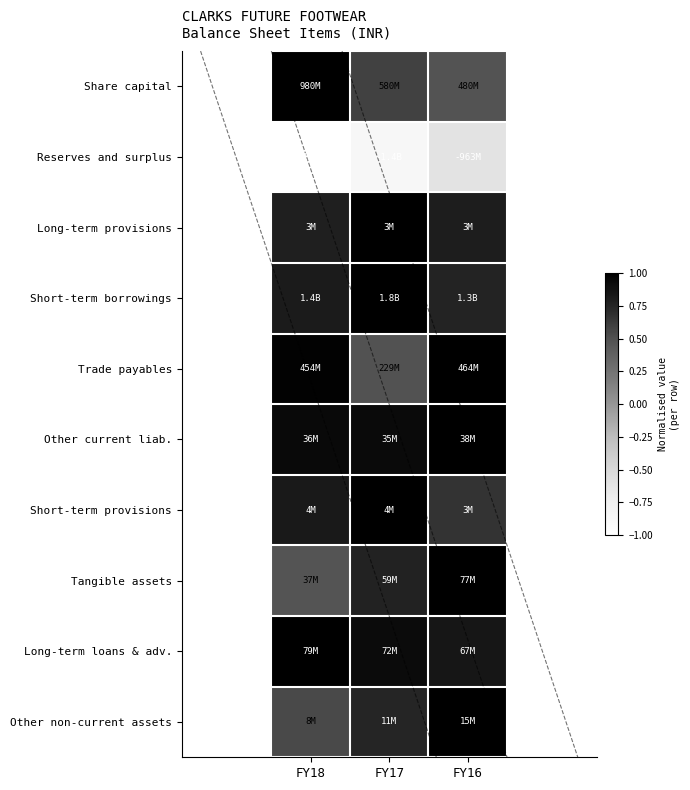

Reading left to right, transcribe all the data shown in this chart.

Share capital: FY18=1.0	FY17=0.6	FY16=0.5
Reserves and surplus: FY18=-1.0	FY17=-0.9	FY16=-0.6
Long-term provisions: FY18=0.8	FY17=1.0	FY16=0.8
Short-term borrowings: FY18=0.8	FY17=1.0	FY16=0.8
Trade payables: FY18=1.0	FY17=0.5	FY16=1.0
Other current liab.: FY18=0.9	FY17=0.9	FY16=1.0
Short-term provisions: FY18=0.8	FY17=1.0	FY16=0.7
Tangible assets: FY18=0.5	FY17=0.8	FY16=1.0
Long-term loans & adv.: FY18=1.0	FY17=0.9	FY16=0.8
Other non-current assets: FY18=0.5	FY17=0.7	FY16=1.0